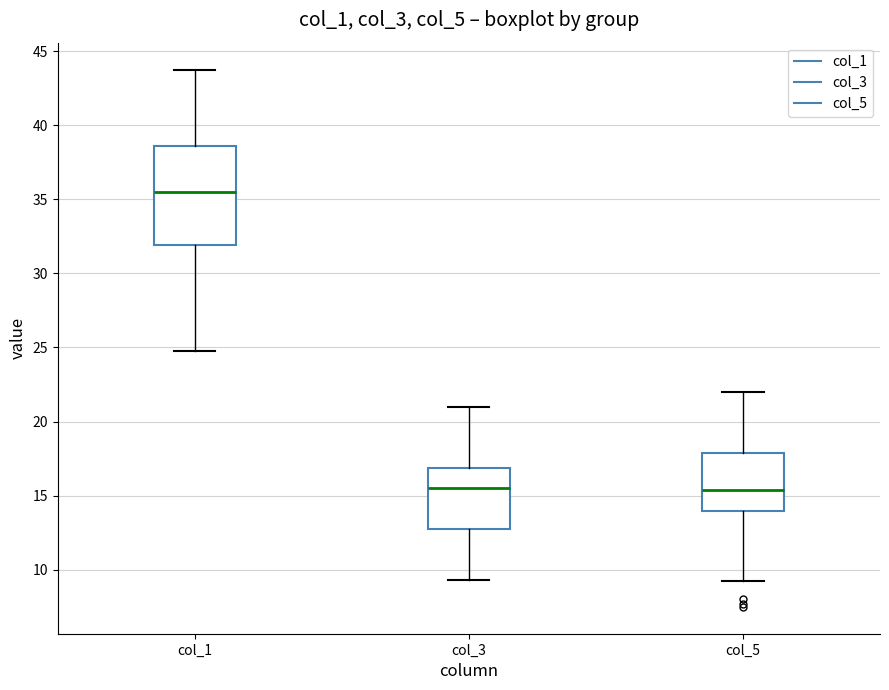

Which box is the tallest, from its lower edge to its upper edge?

col_1